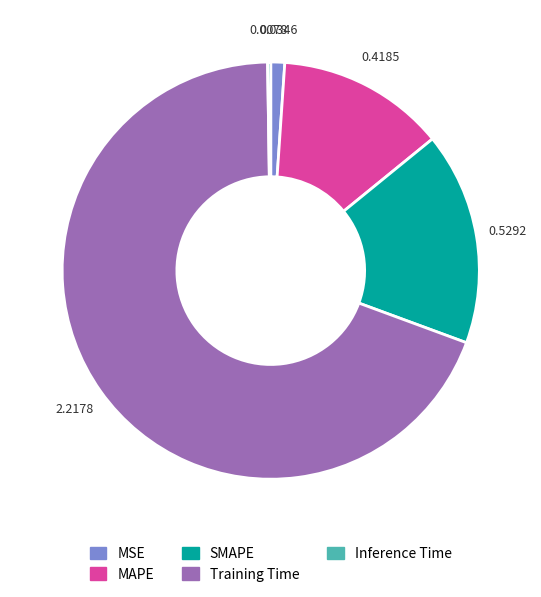

Which category accounts for the majority?

Training Time